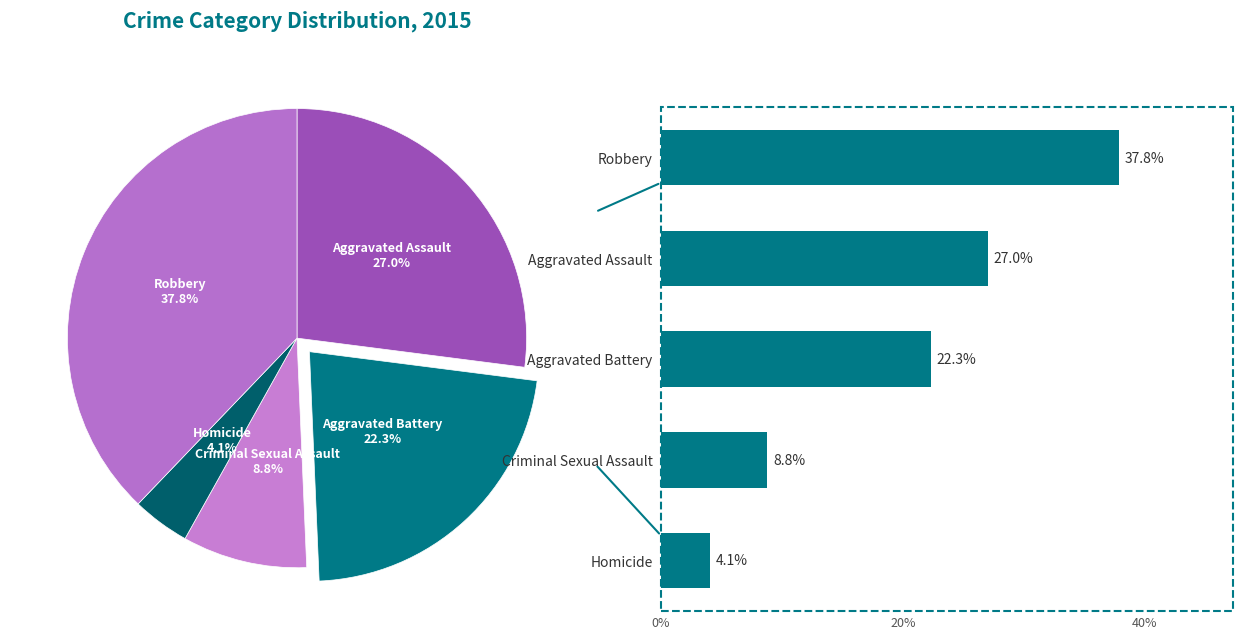

Count the number of slices in the pie.

5